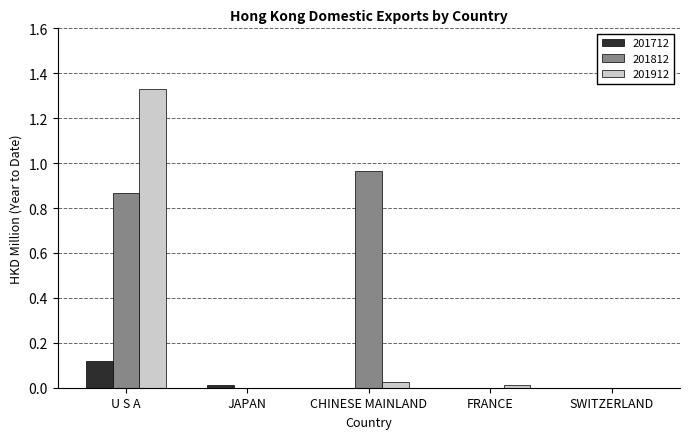

What is the sum of all 201912 values?

1.4